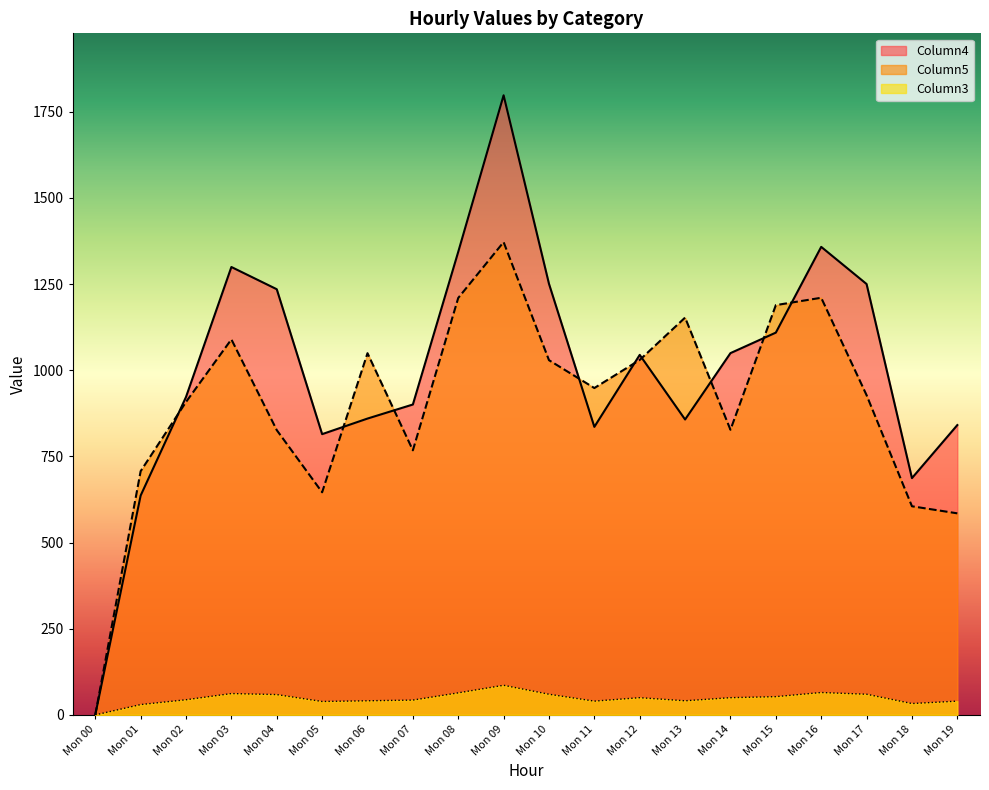

At which label is Column5 closest to 685?

Mon 01